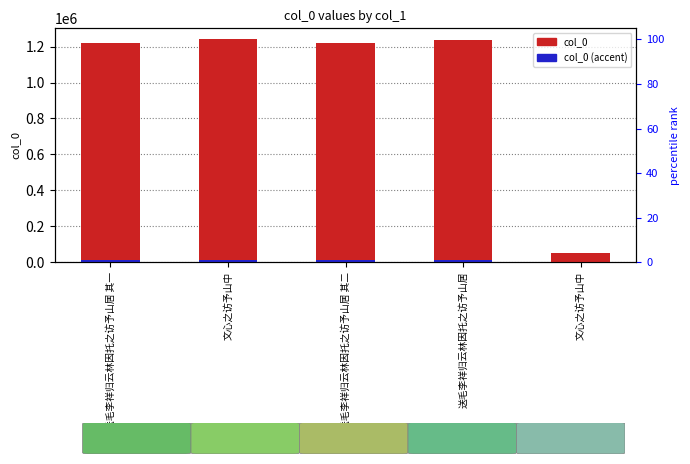

At how many categories does at least one series exceed 247533?

4